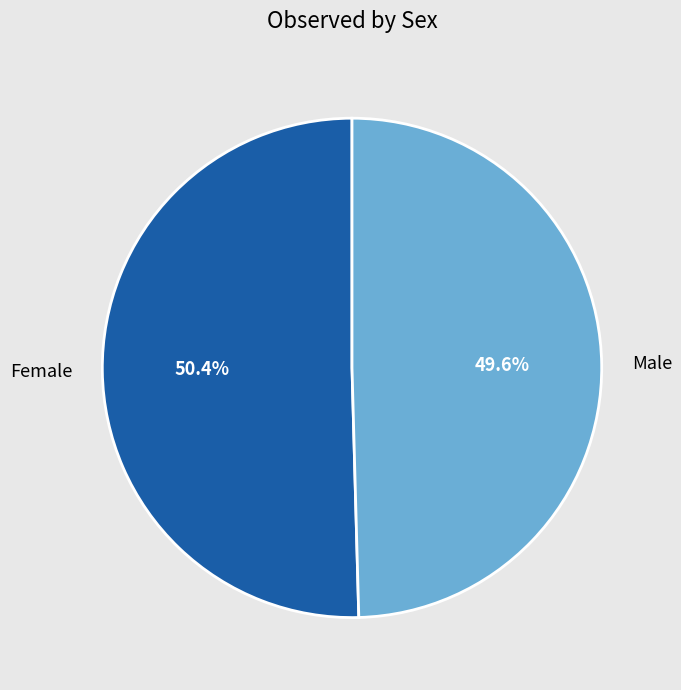

Which slice is the largest?

Female